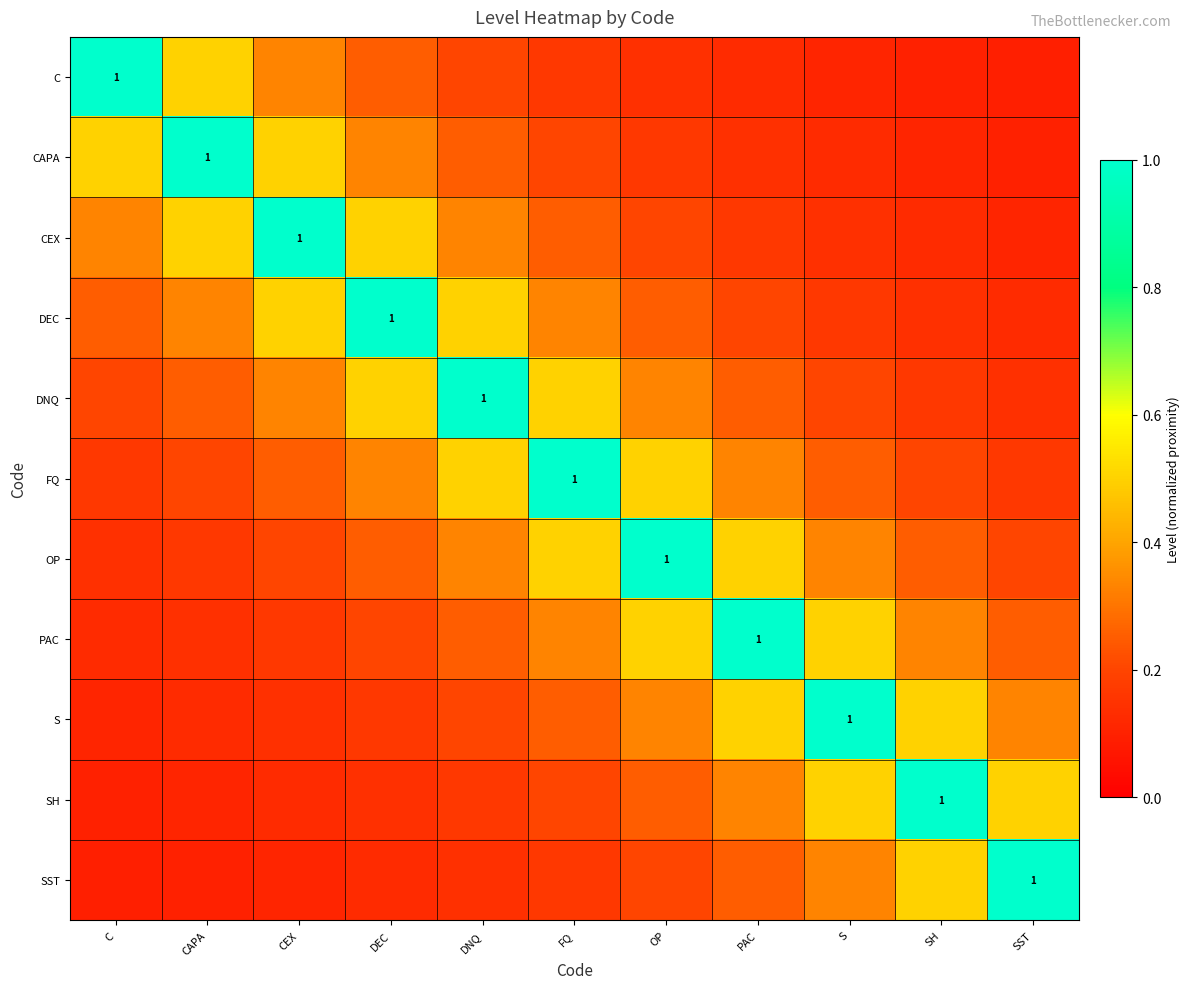

Between OP and PAC, which series saw the biggest shift?

OP